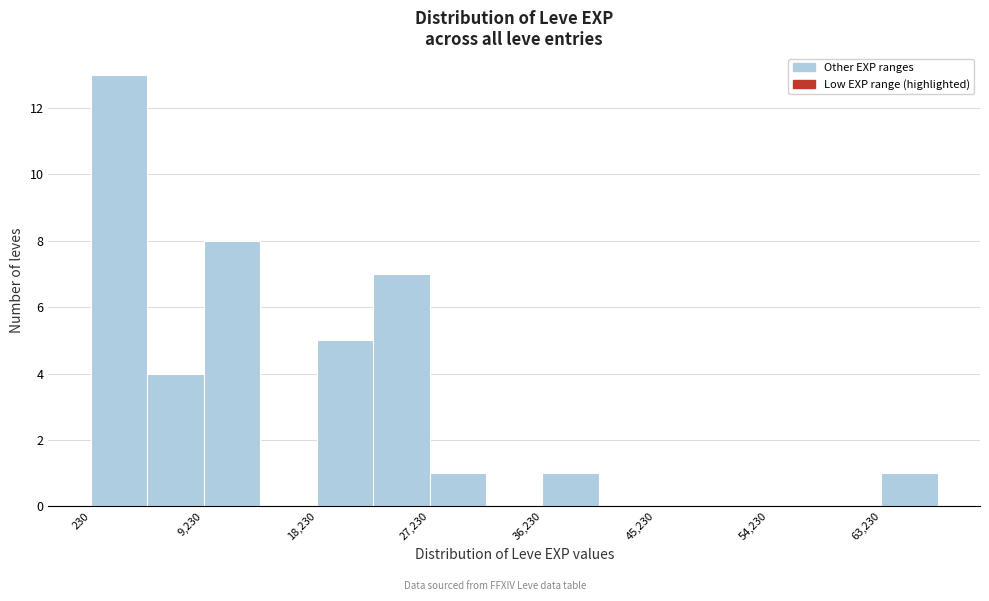

How tall is the bar that spans 9000 to 14000 on the x-axis? Neither the bar edges nor the heights are printed on the chart, so give them approximately, as read against the axes.

8